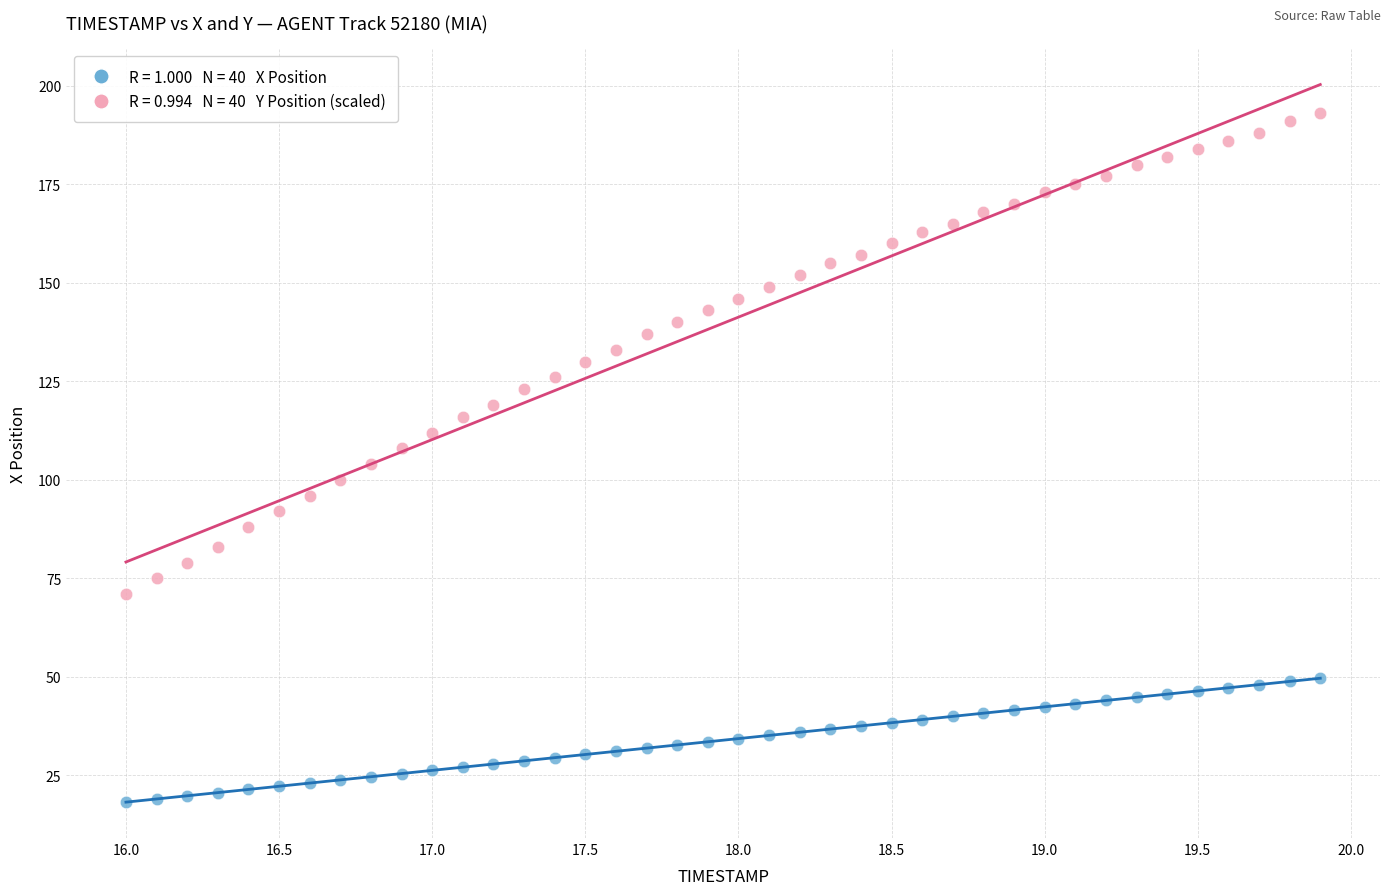

Across all data points, what is the range of X values (max minus min)?

3.9